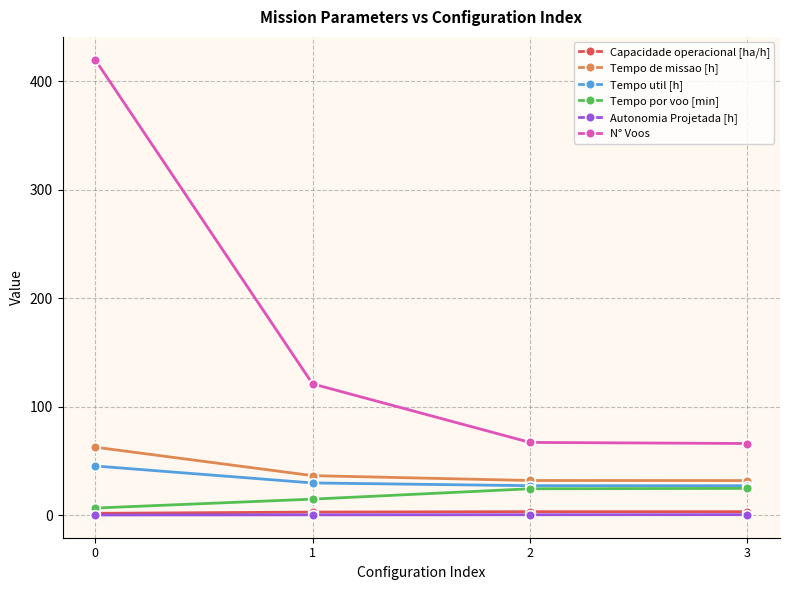

Is it true that Autonomia Projetada [h] equals 0.1 at 0?

True